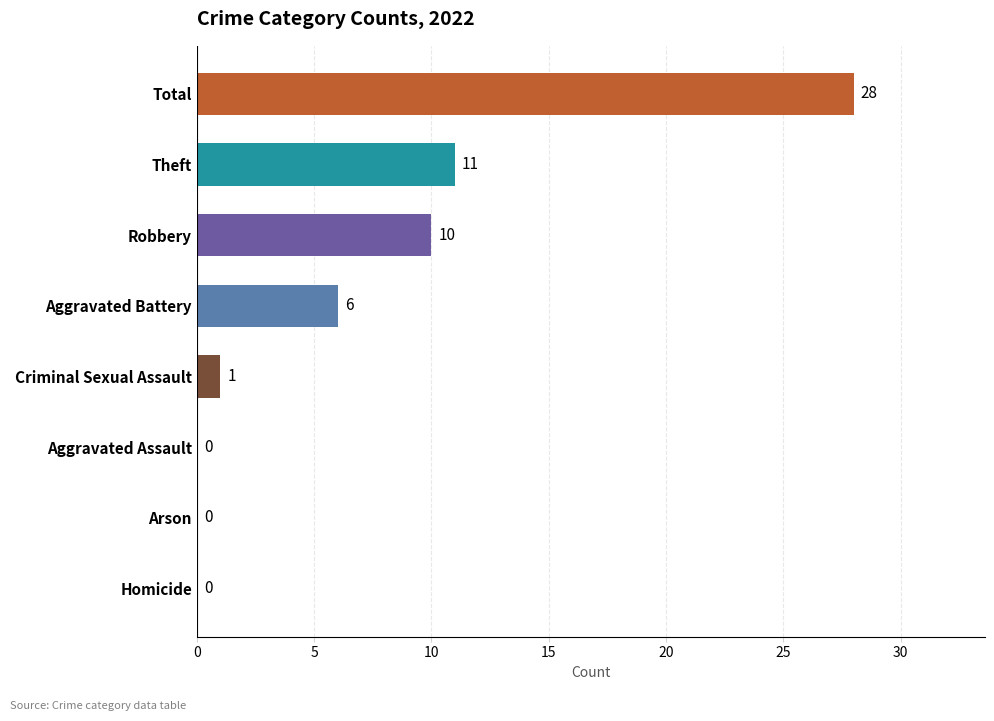

The value at Aggravated Battery is 6. True or false?

True